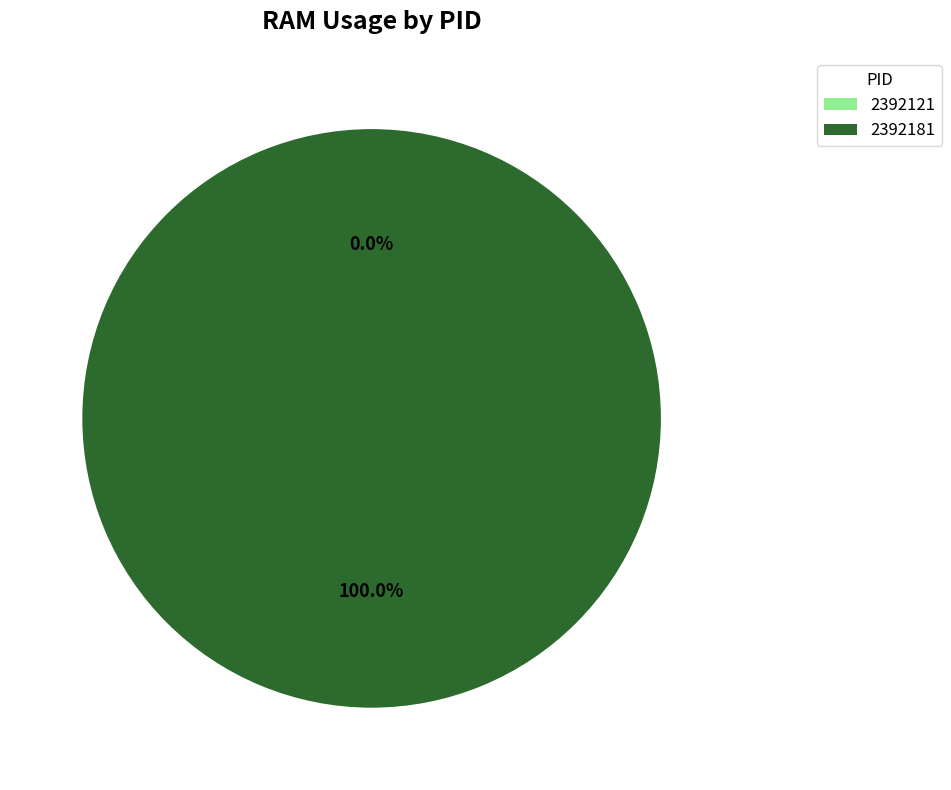

Is it true that 2392181 is 99% of the pie?

False